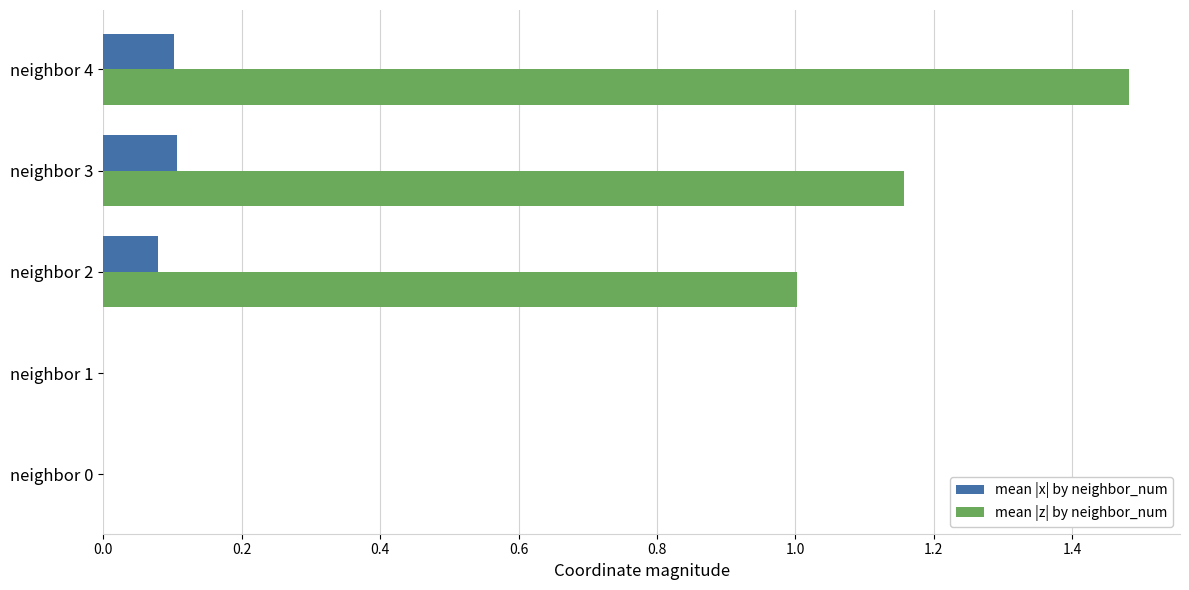

Between neighbor 0 and neighbor 2, which series saw the biggest shift?

mean |z| by neighbor_num